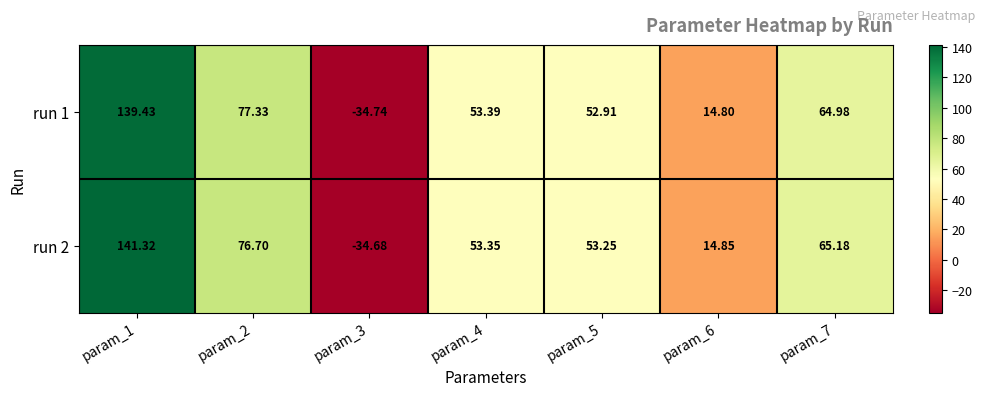

Is the value of run 2 at param_7 greater than the value of run 1 at param_6?

Yes